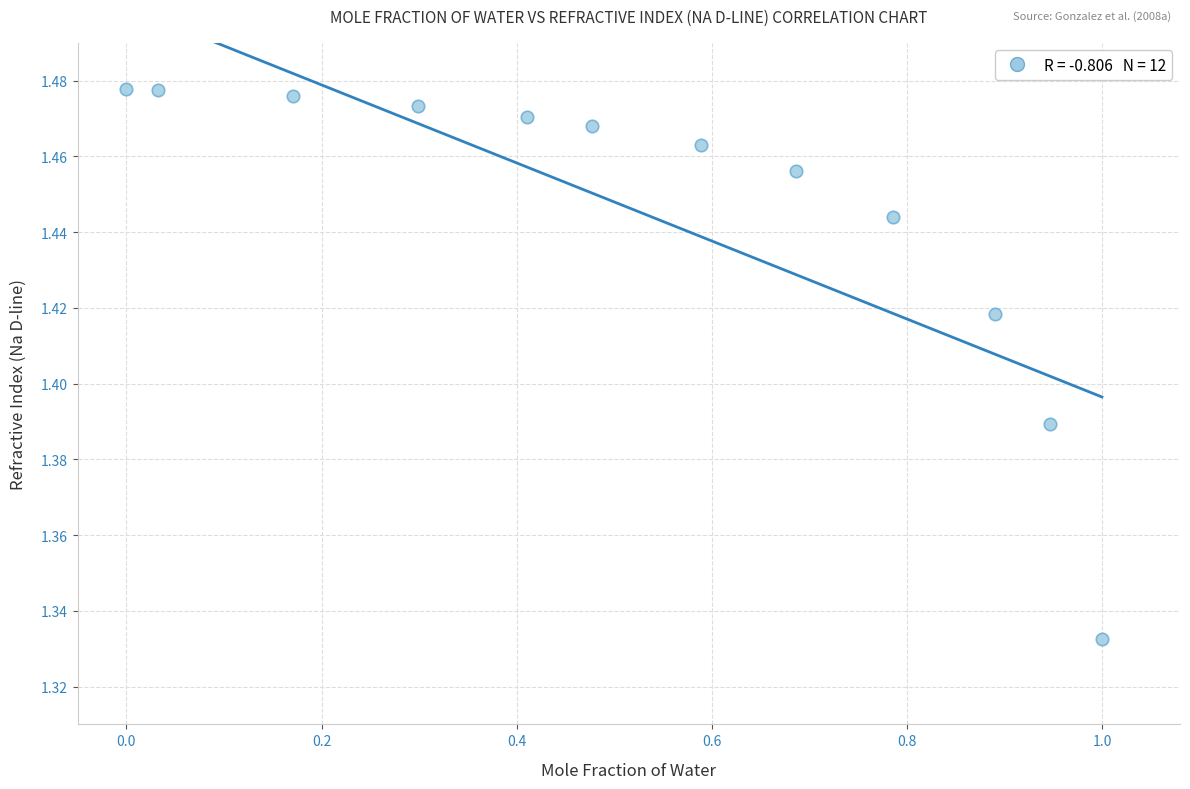

What is the range of X values (max minus min)?

1.0